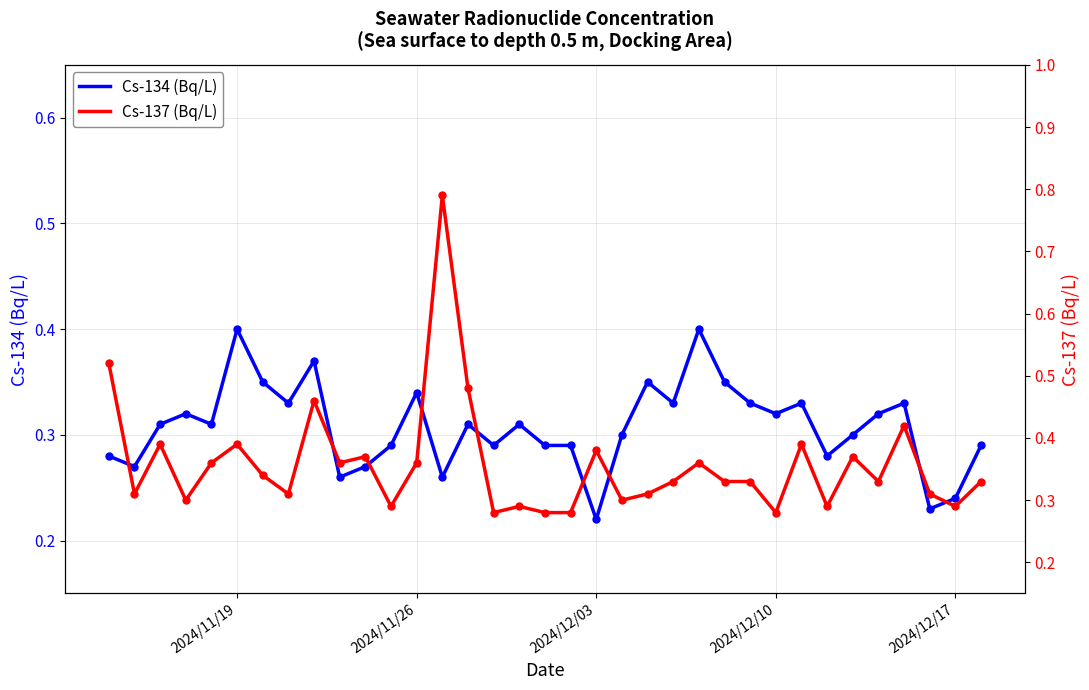

Which category has the lowest value in the Cs-134 (Bq/L) series?

2024/12/03